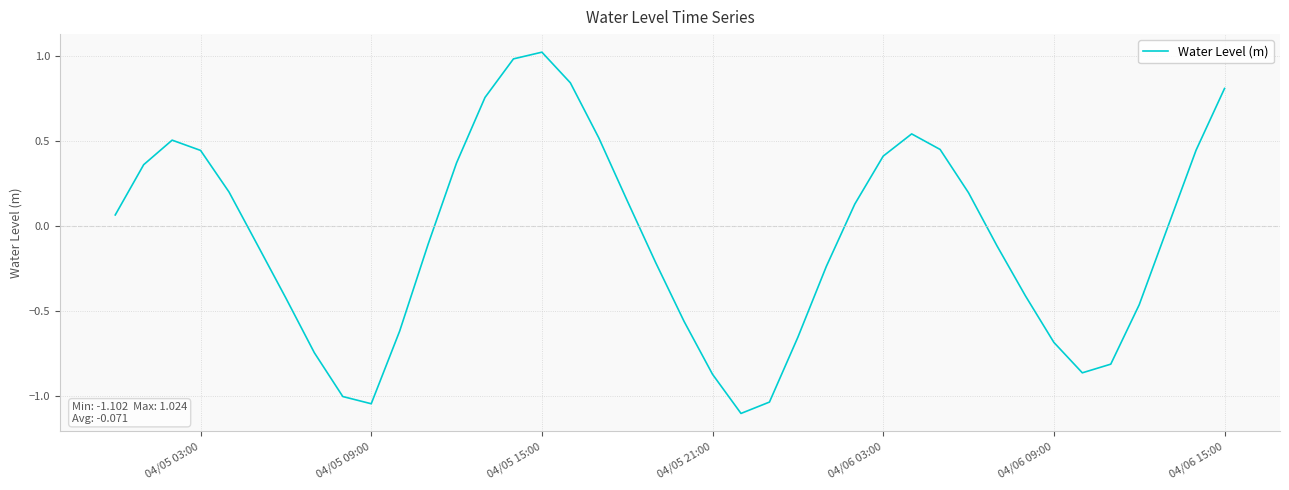

What is the smallest value displayed?

-1.1